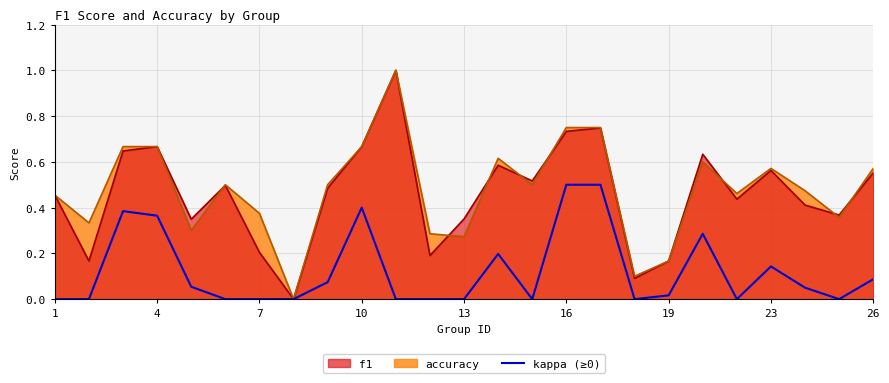

The value at 23 is 0.1. True or false?

False